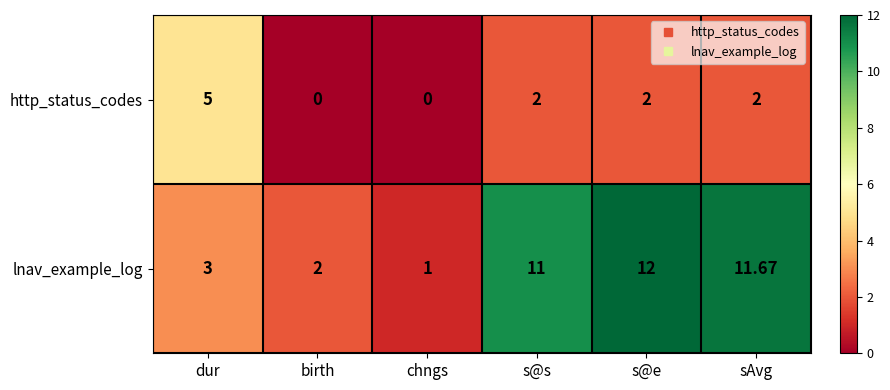

List the series in order of their peak value, lowest first.

http_status_codes, lnav_example_log